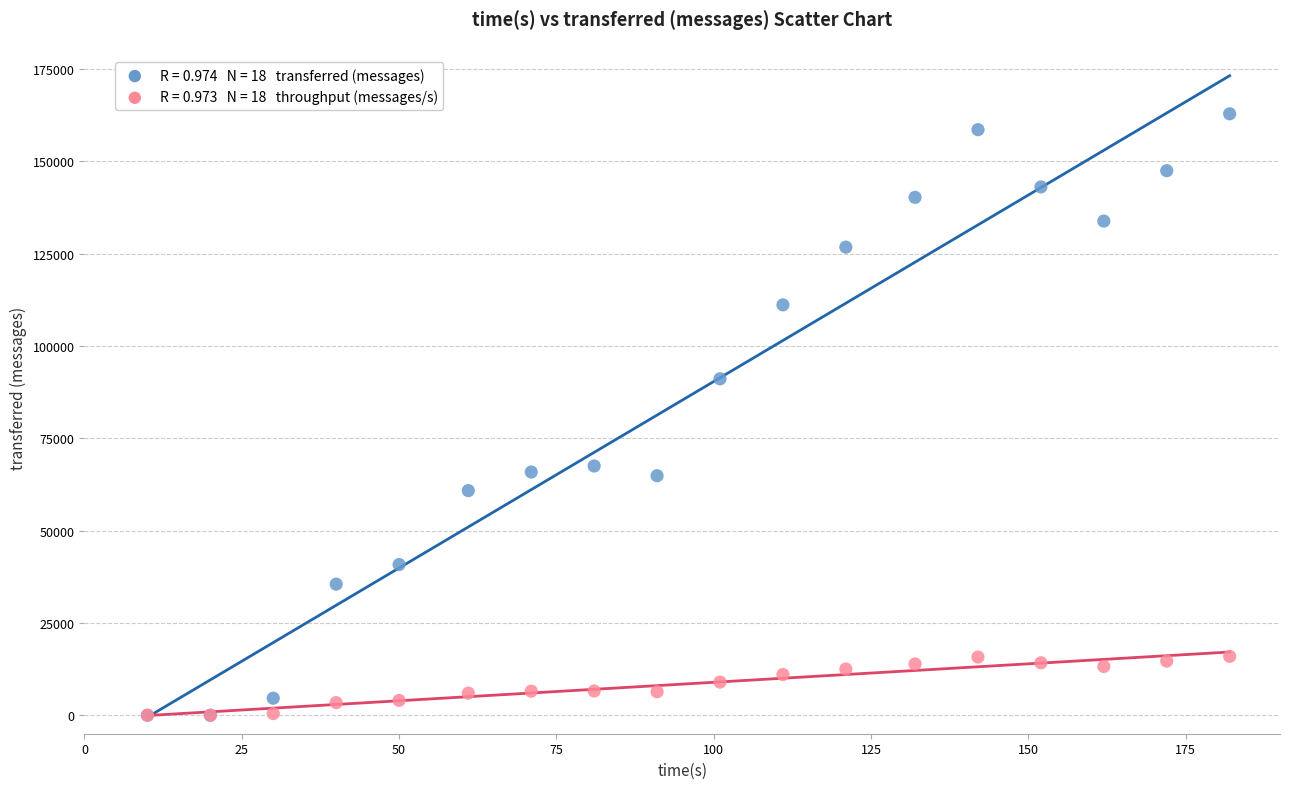

Across all series, what Y value is closest to 81410?

91080